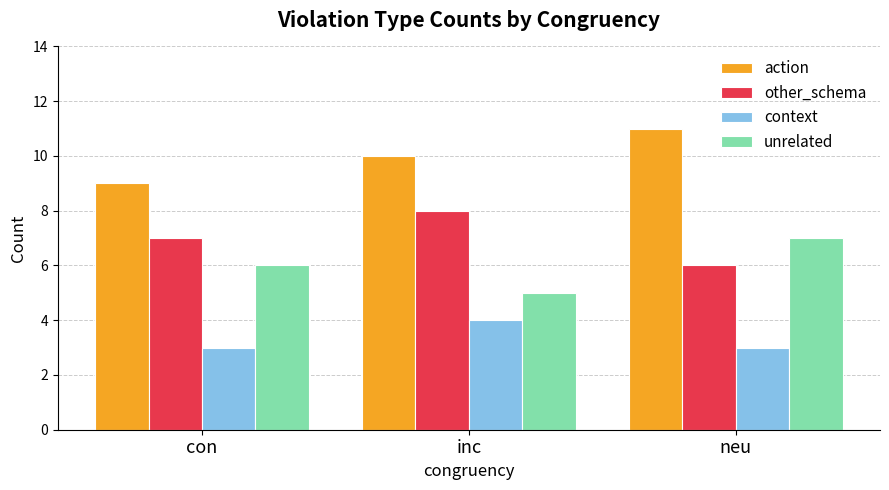

What is the sum of the unrelated values at con and neu?

13